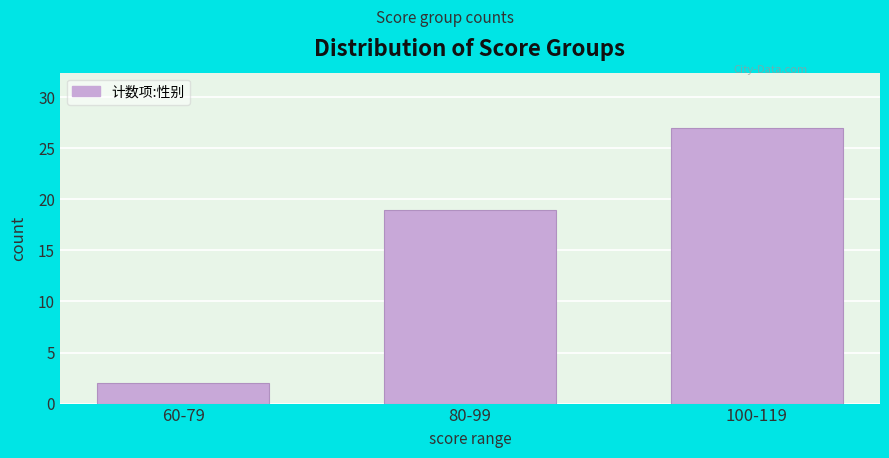

Reading left to right, what are all the values shown in this chart?

2	19	27